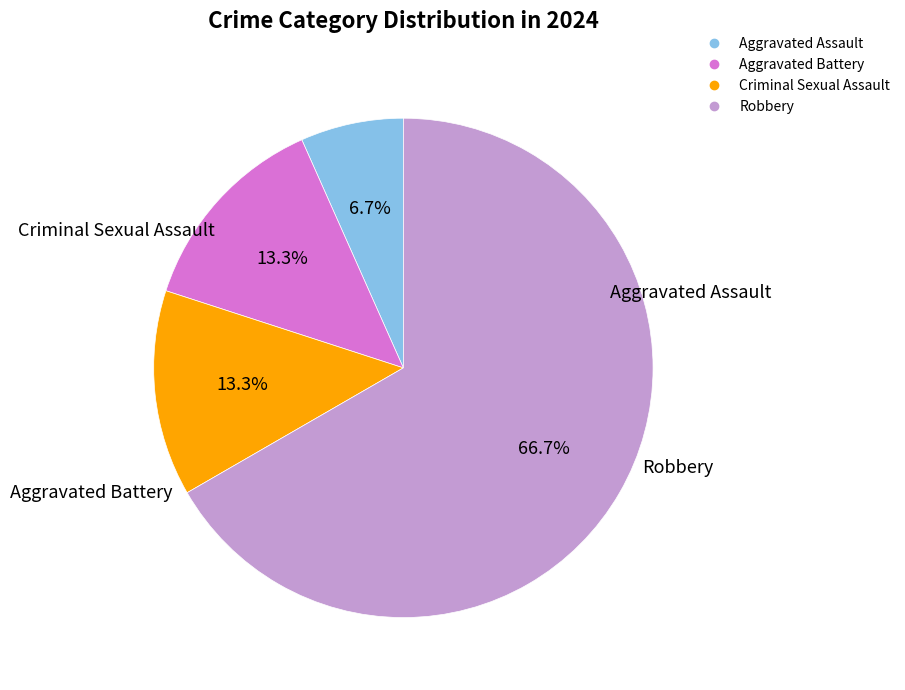

True or false: Criminal Sexual Assault accounts for 13% of the total.

True